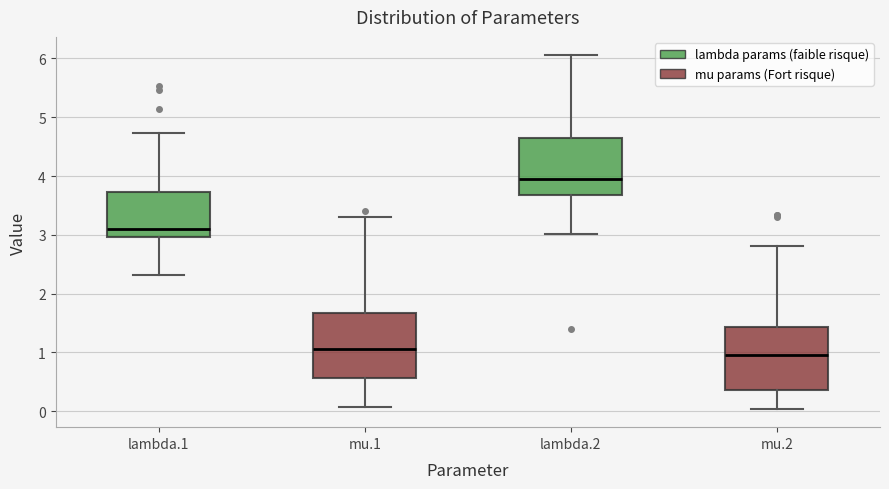

Where is the lower edge of the box for lambda.2 on the y-axis? The values are not printed on the chart, so give them approximately, as read against the axis.

3.7